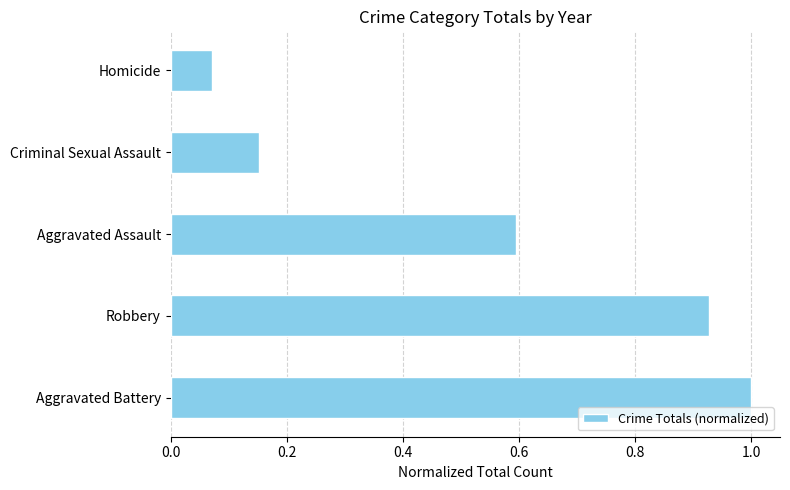

The value at Aggravated Battery is 1.0. True or false?

True